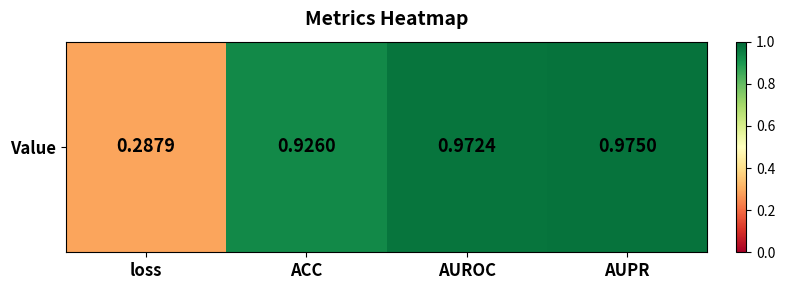

What is the difference between the maximum and minimum values?

0.7